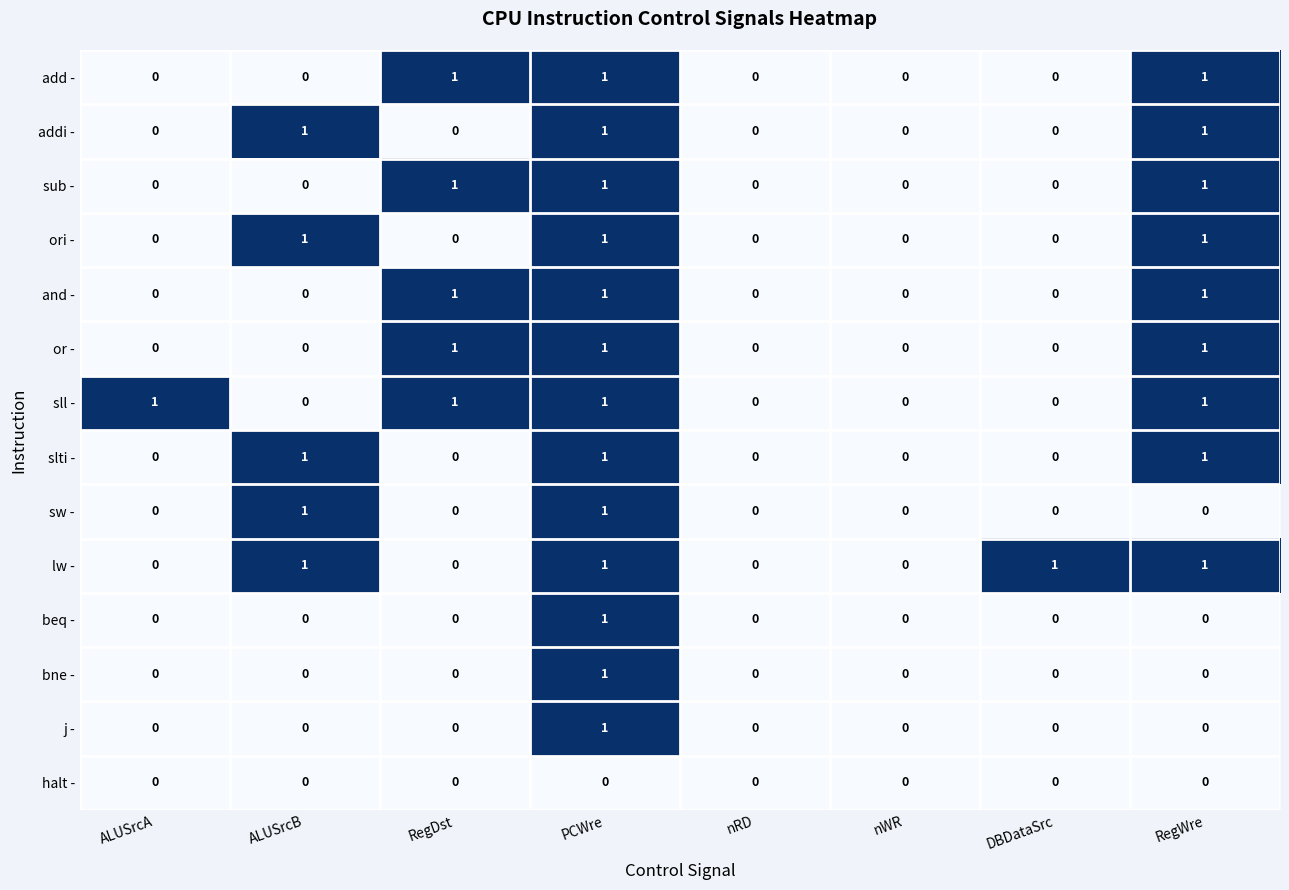

Is it true that lw - equals 0 at nWR?

True